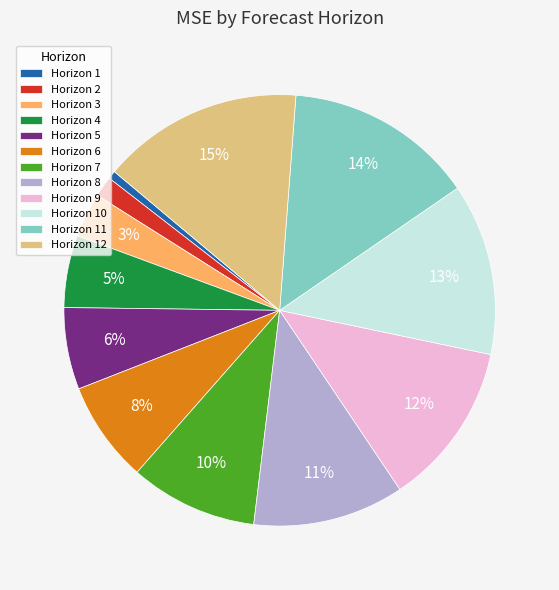

Does Horizon 5 account for over 50% of the chart?

No